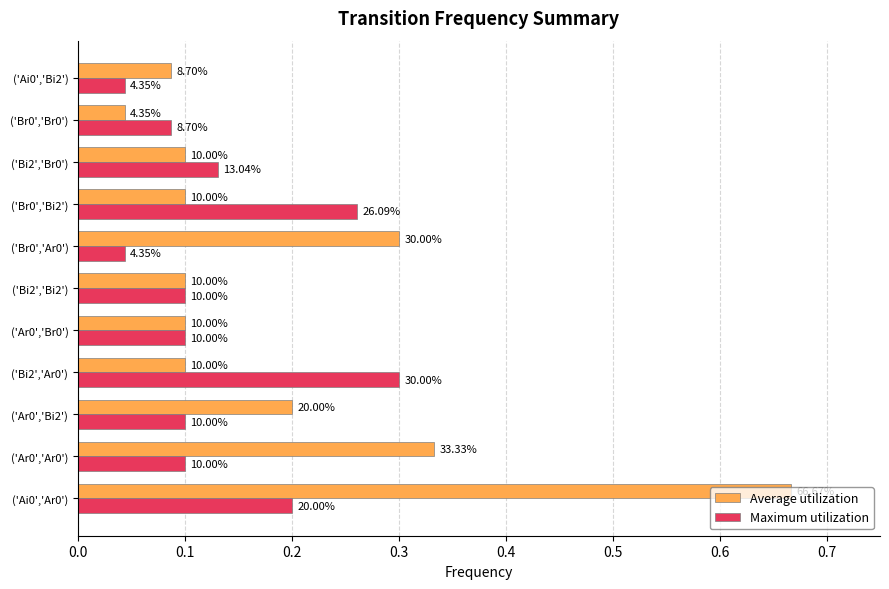

At how many categories does at least one series exceed 0?

11